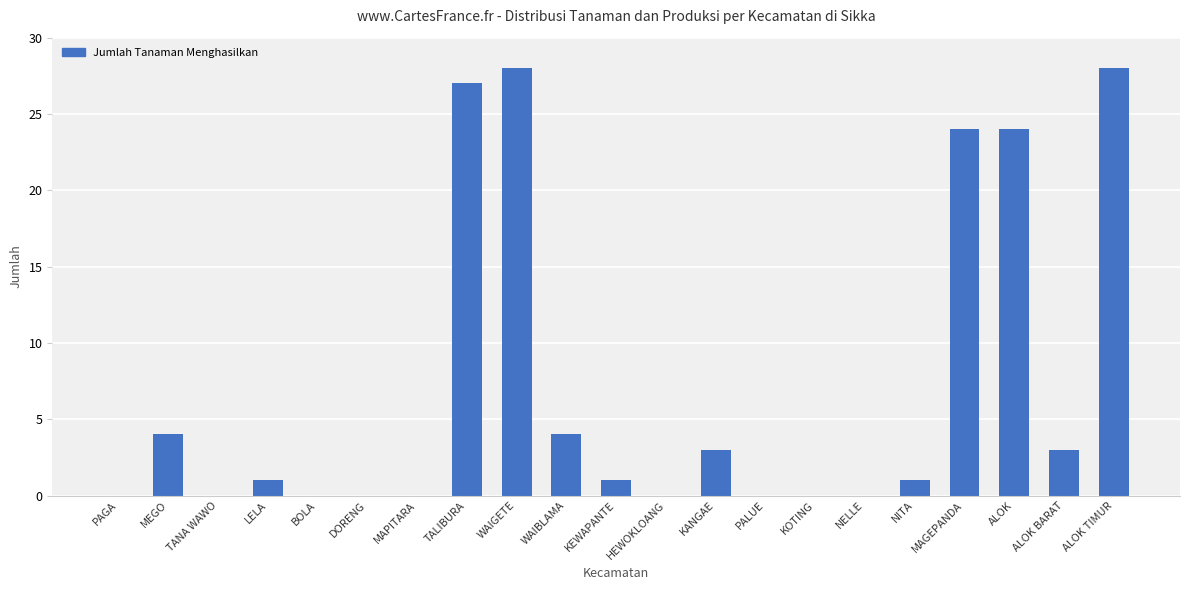

Count the number of data series in this chart.

1